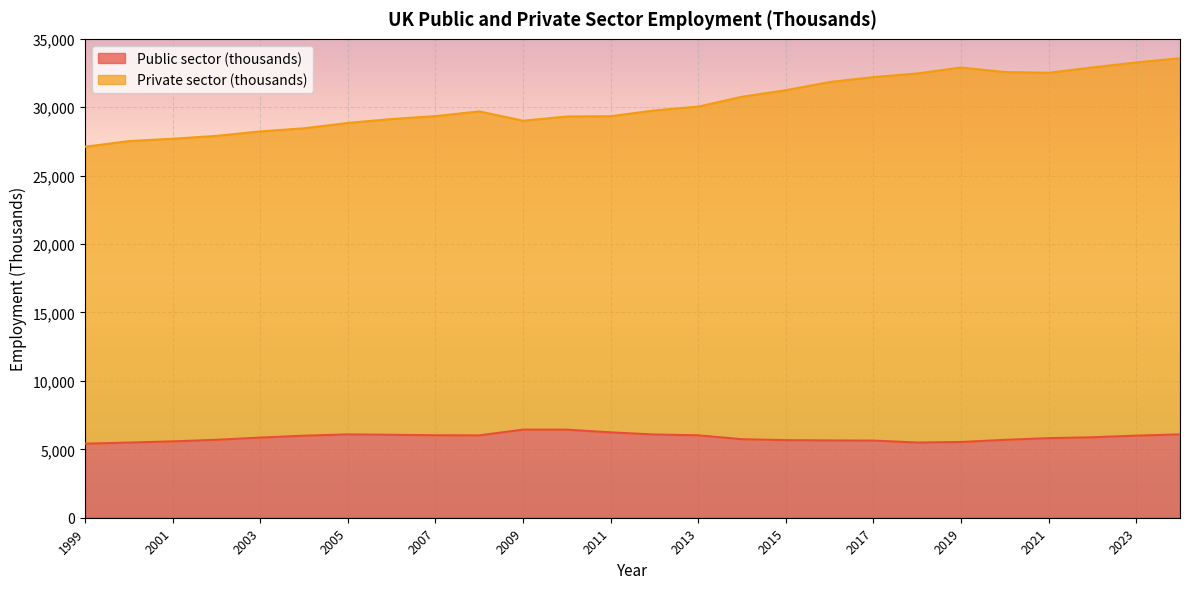

Does the chart display data point markers on the line(s)?

No